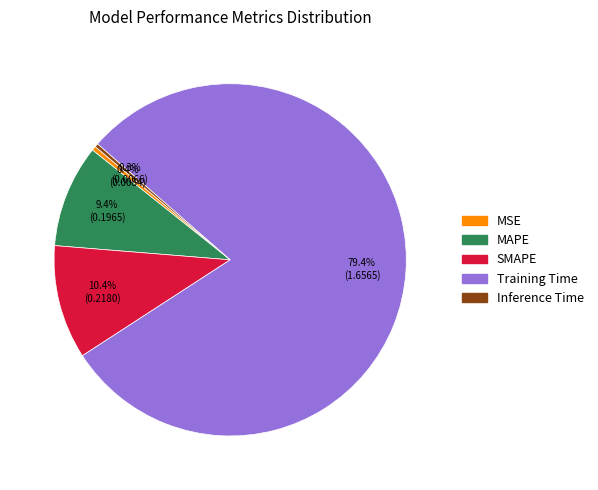

Is it true that Training Time is 67% of the pie?

False